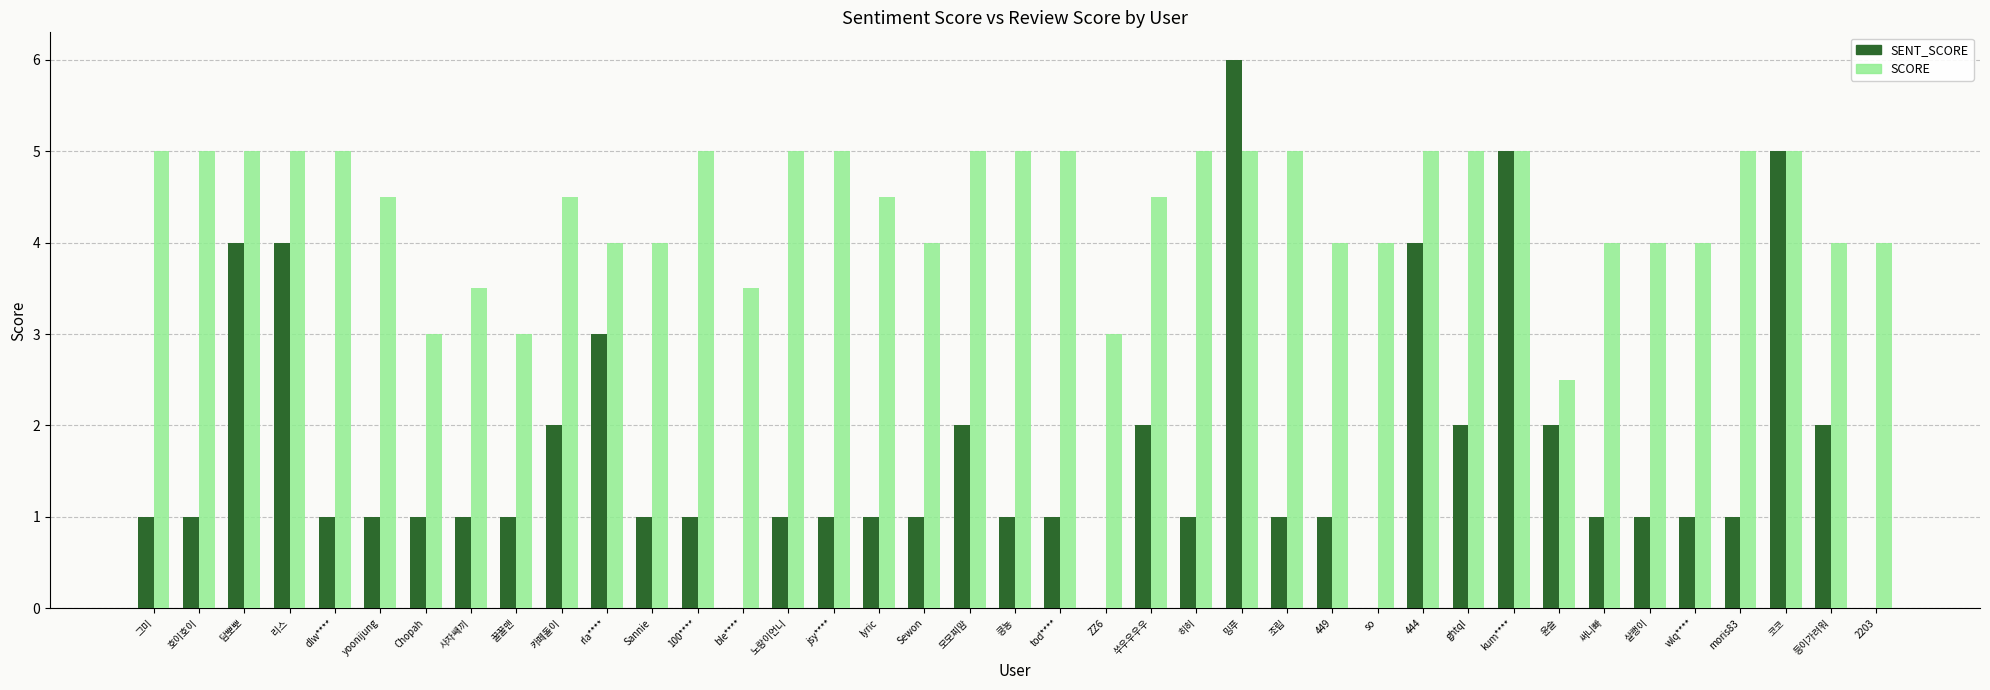

List the series in order of their peak value, lowest first.

SCORE, SENT_SCORE